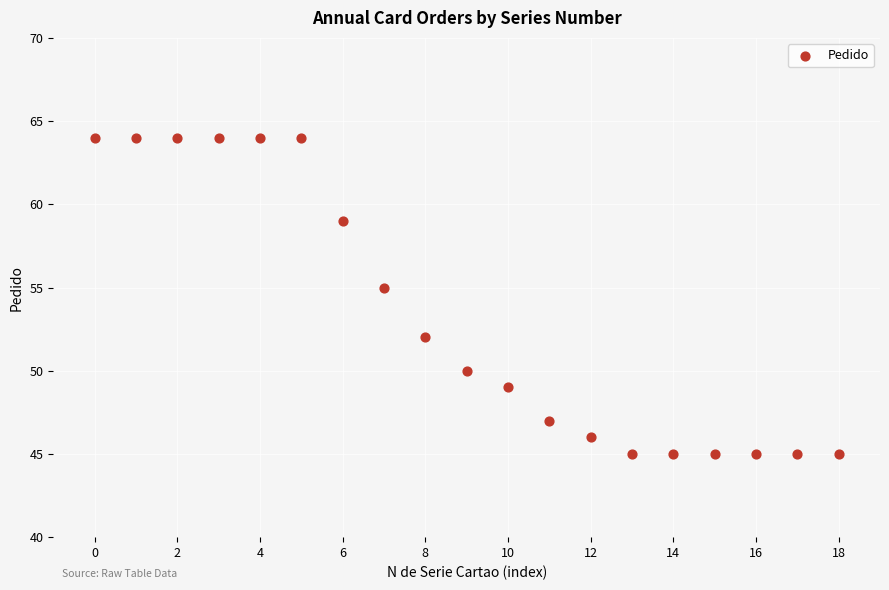

What is the range of Y values (max minus min)?

19